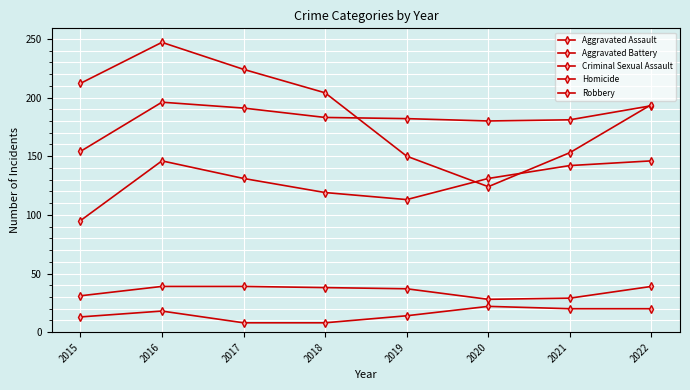

How many data points in Aggravated Assault are less than 131?

3